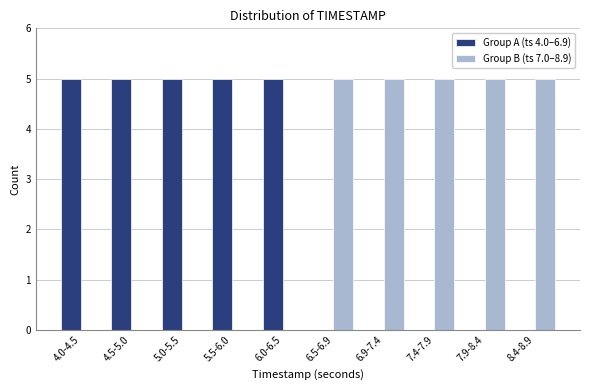

Reading right to left, extract all data points from this chart.

Group A (ts 4.0–6.9): 8.4-8.9=0	7.9-8.4=0	7.4-7.9=0	6.9-7.4=0	6.5-6.9=0	6.0-6.5=5	5.5-6.0=5	5.0-5.5=5	4.5-5.0=5	4.0-4.5=5
Group B (ts 7.0–8.9): 8.4-8.9=5	7.9-8.4=5	7.4-7.9=5	6.9-7.4=5	6.5-6.9=5	6.0-6.5=0	5.5-6.0=0	5.0-5.5=0	4.5-5.0=0	4.0-4.5=0